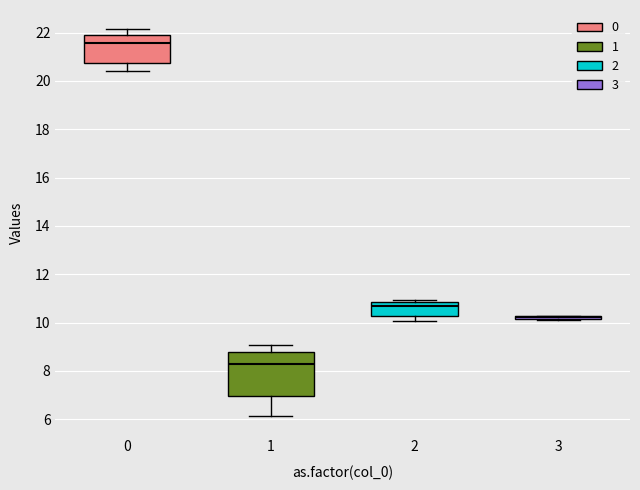

Which box is the tallest, from its lower edge to its upper edge?

1